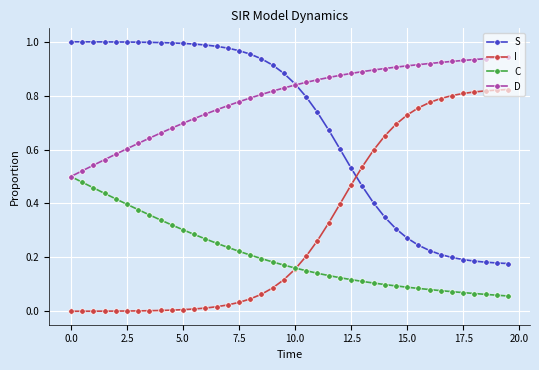

How many times do I and S cross each other?

1